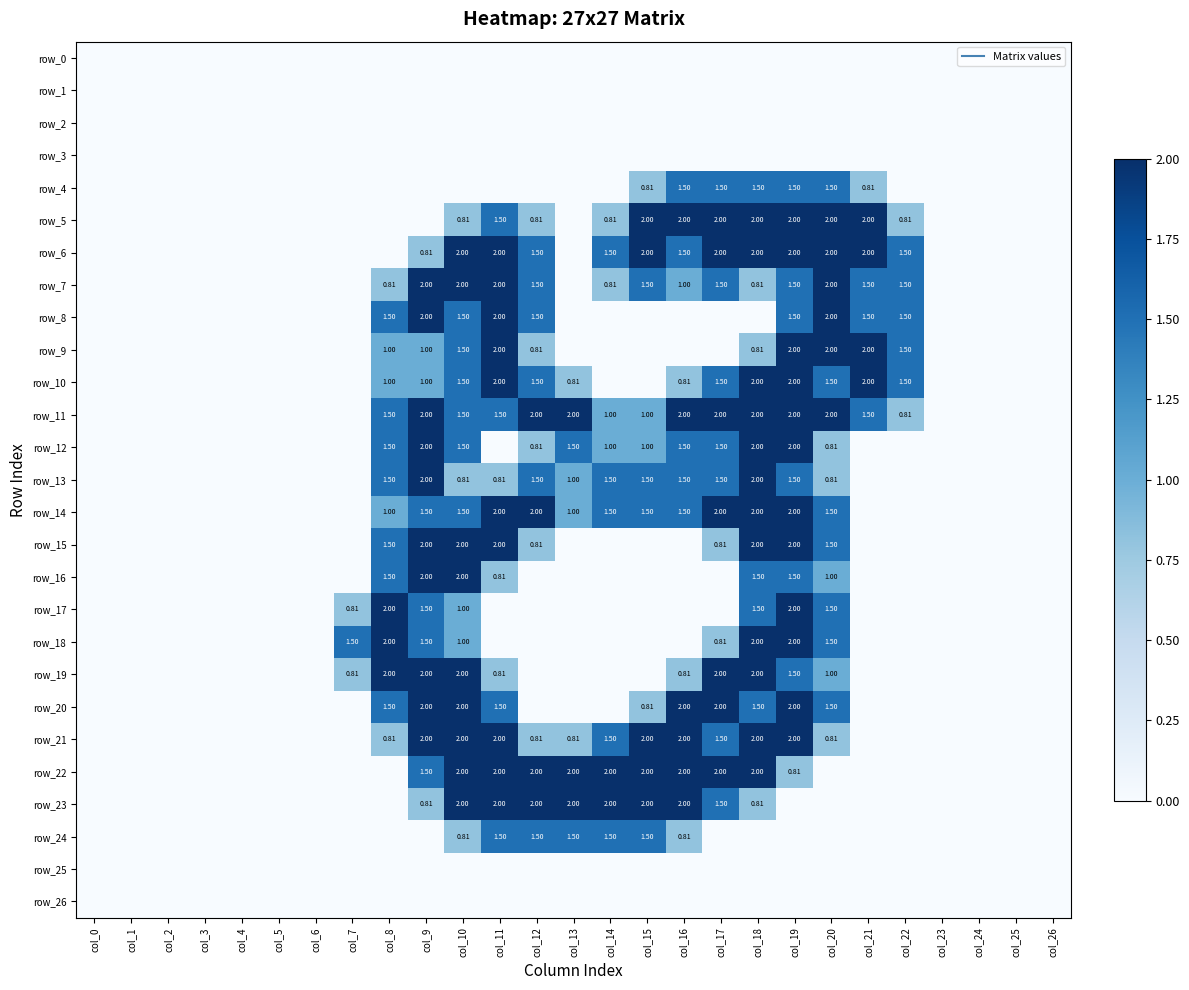

Is it true that row_5 equals 0.0 at col_7?

True